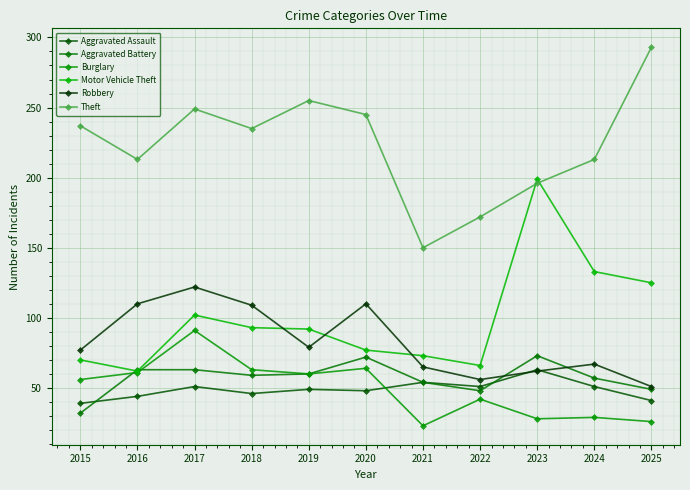

What are all the series names shown in the legend?

Aggravated Assault, Aggravated Battery, Burglary, Motor Vehicle Theft, Robbery, Theft